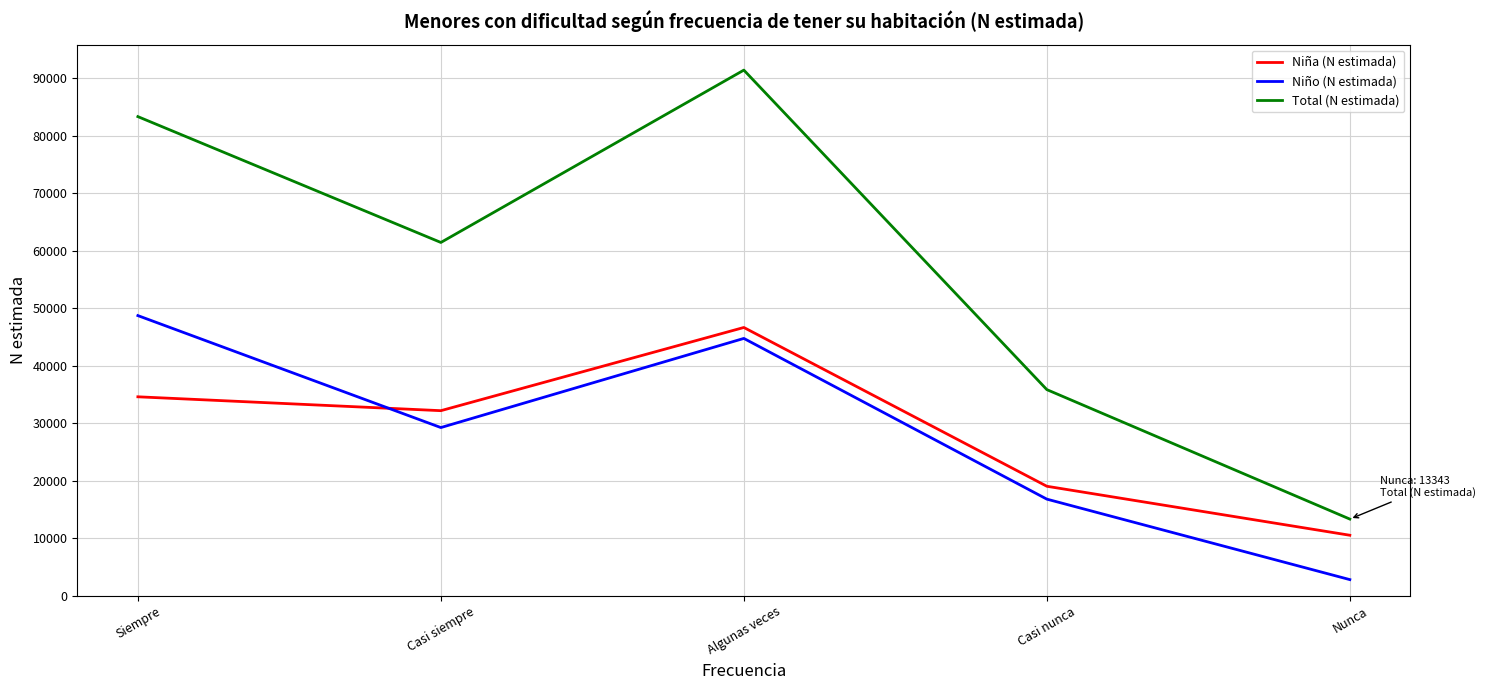

What is the average value of the Niña (N estimada) series?

28614